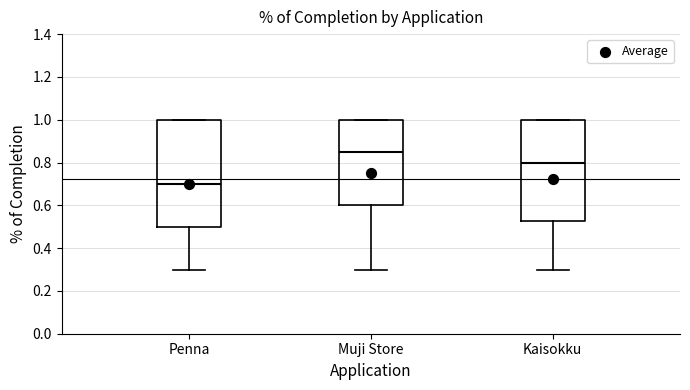

Which box is the tallest, from its lower edge to its upper edge?

Penna